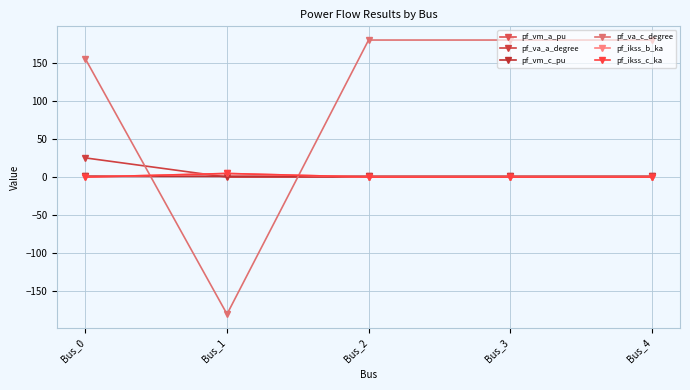

Does the chart have visible grid lines?

Yes